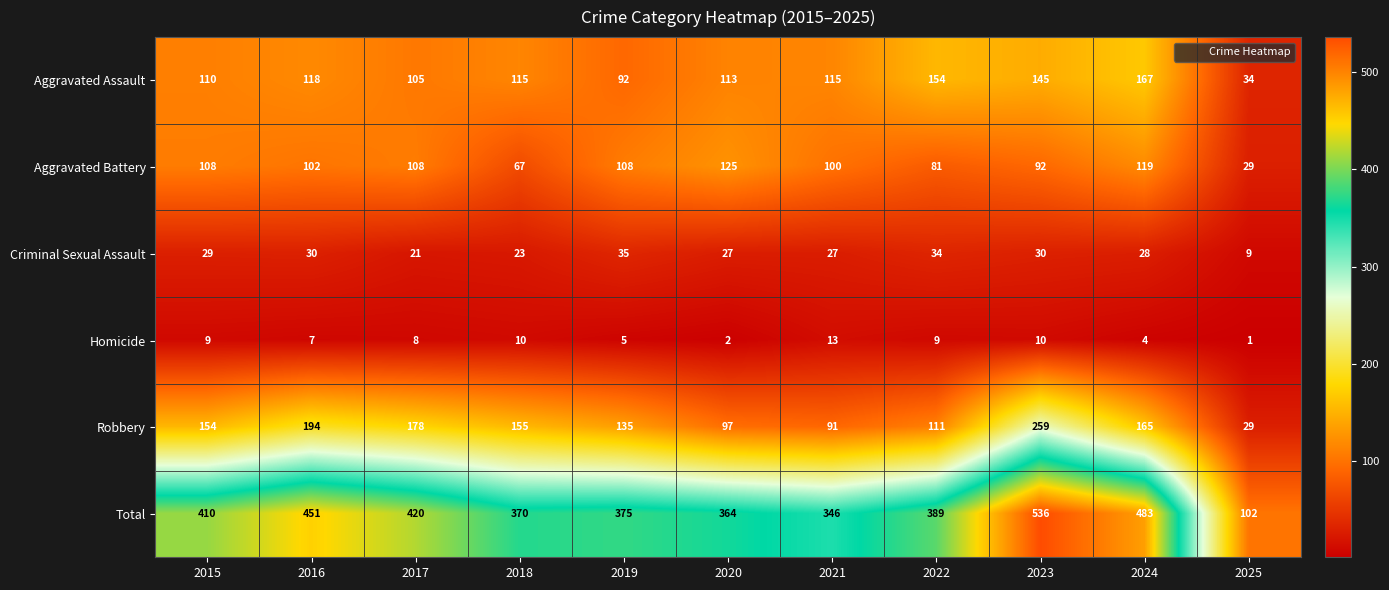

Which series has the largest total across all categories?

Total